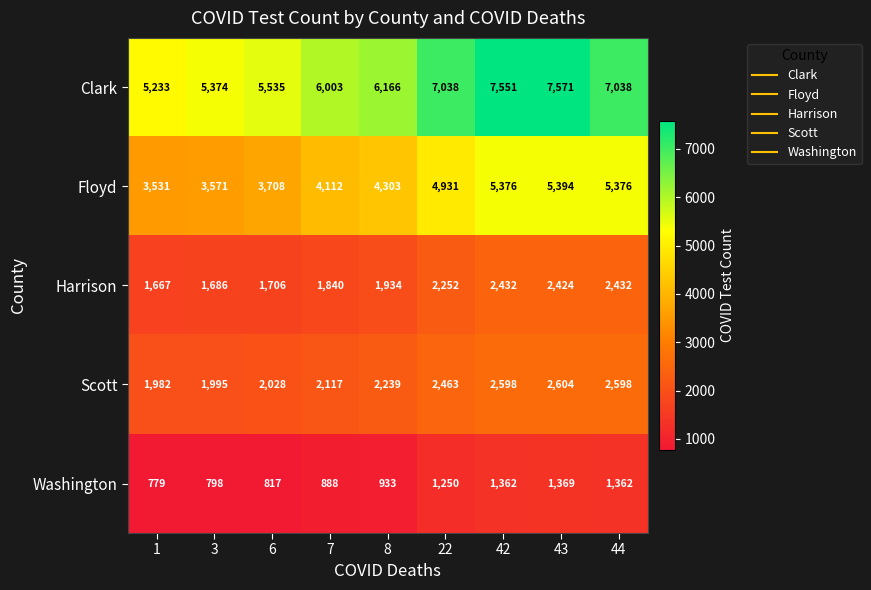

Which series has the largest total across all categories?

Clark